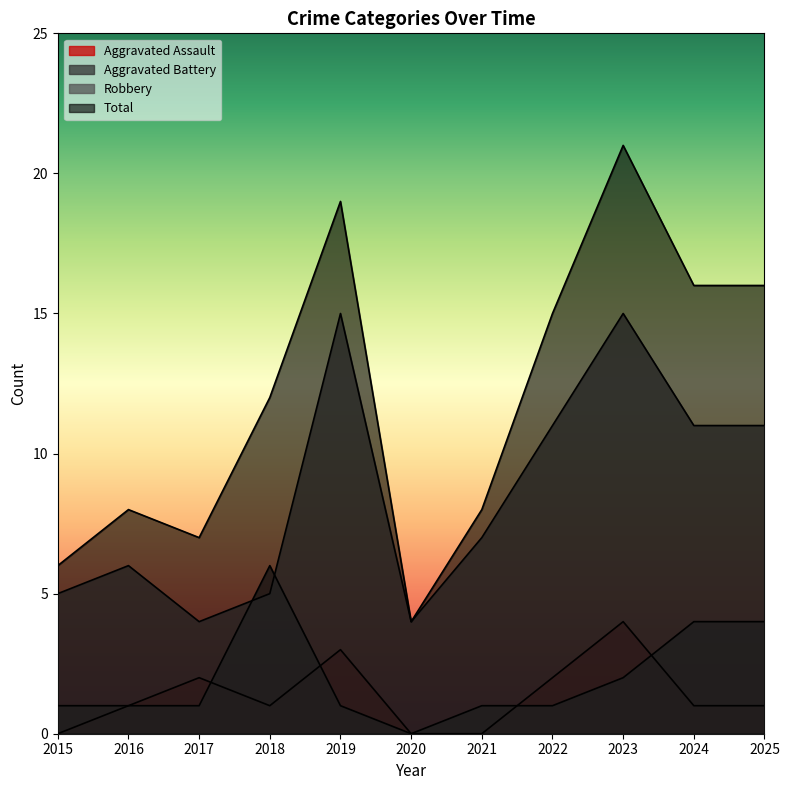

Reading right to left, extract all data points from this chart.

Aggravated Assault: 1	1	4	2	0	0	3	1	2	1	0
Aggravated Battery: 4	4	2	1	1	0	1	6	1	1	1
Robbery: 11	11	15	11	7	4	15	5	4	6	5
Total: 16	16	21	15	8	4	19	12	7	8	6